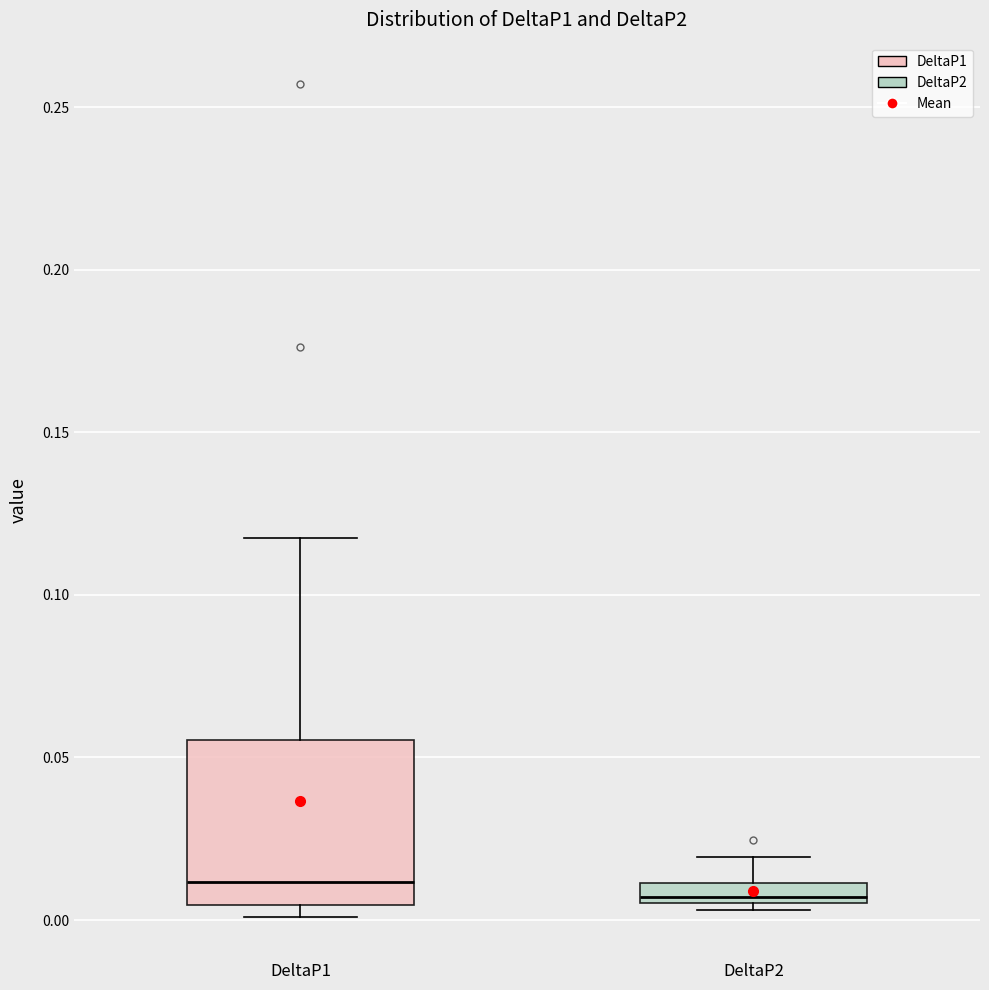

Comparing the boxes themselves (not the whiskers), which one is the tallest?

DeltaP1